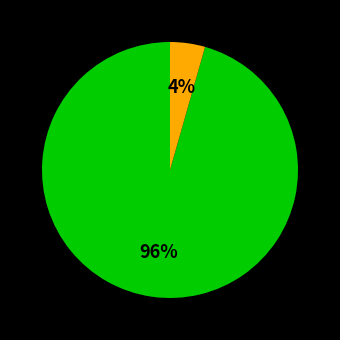

To the nearest percent, what is the average slice percentage?

50%